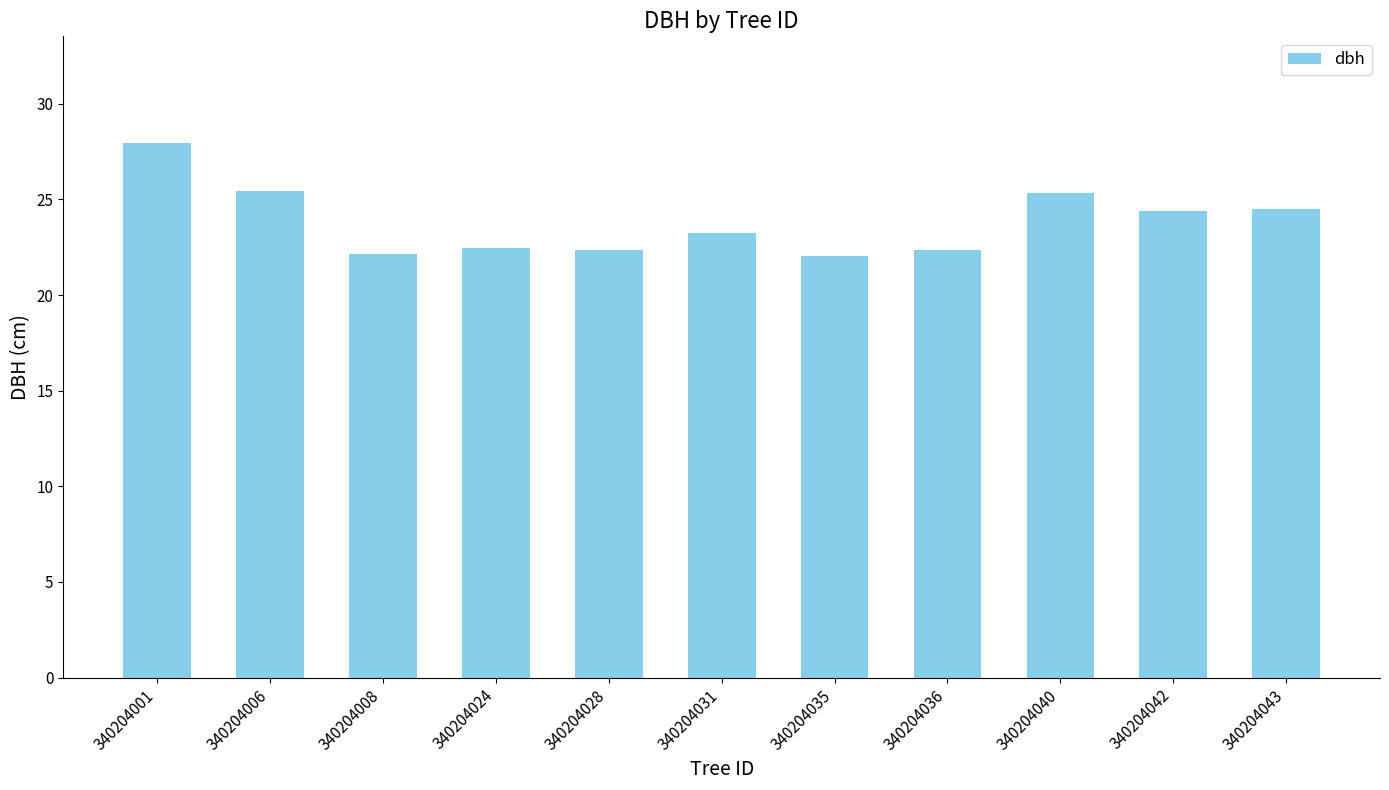

What is the difference between the maximum and minimum values?

5.9